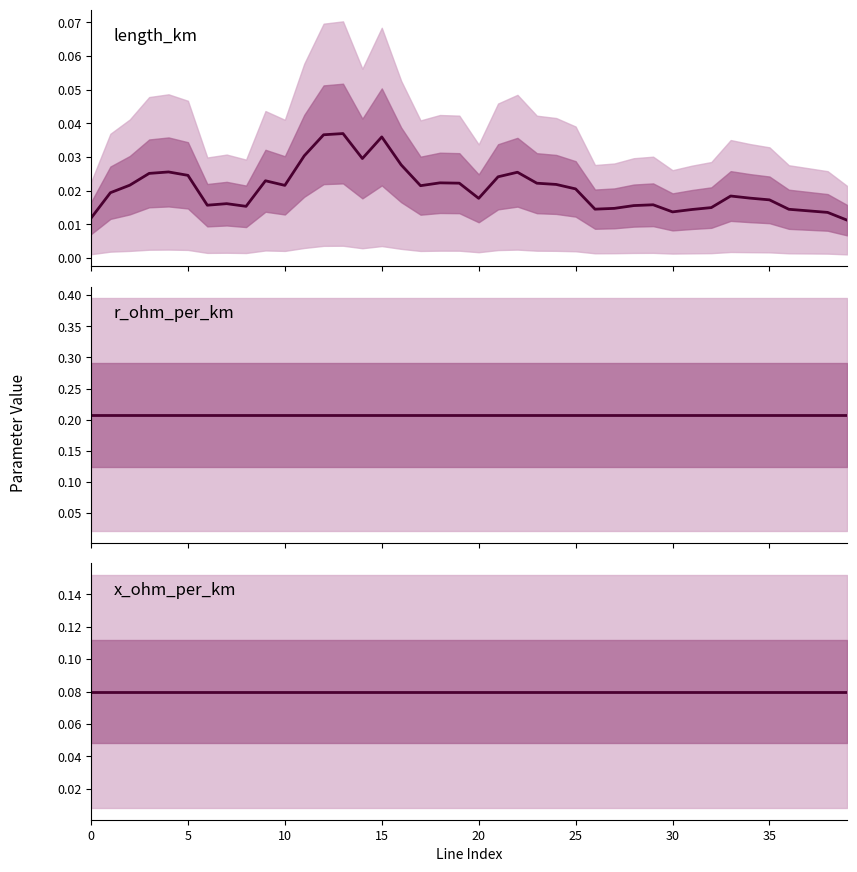

The x_ohm_per_km series shows 0.1 at 10. True or false?

True